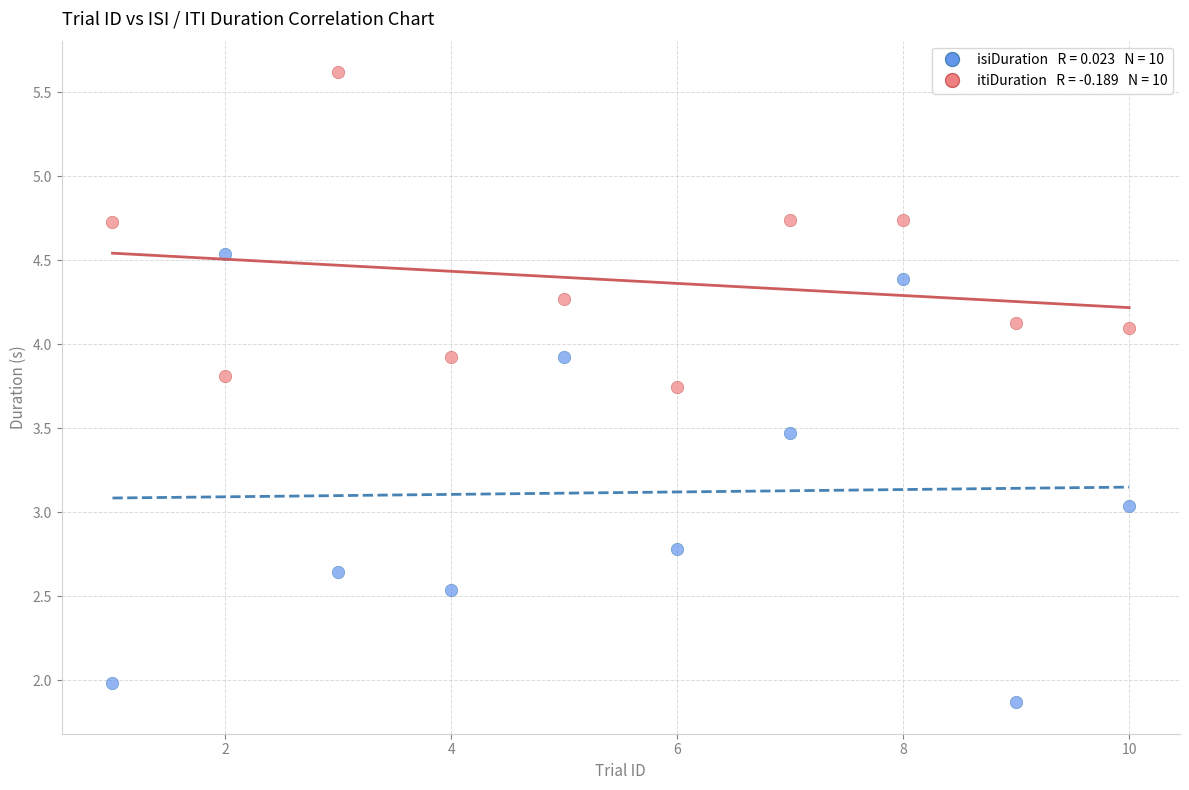

Across all data points, what is the range of X values (max minus min)?

9.0